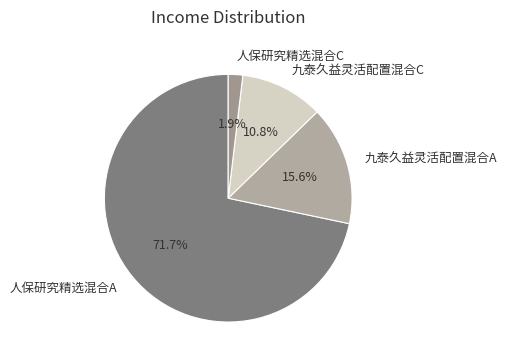

What percentage is the 人保研究精选混合A slice, to the nearest percent?

72%